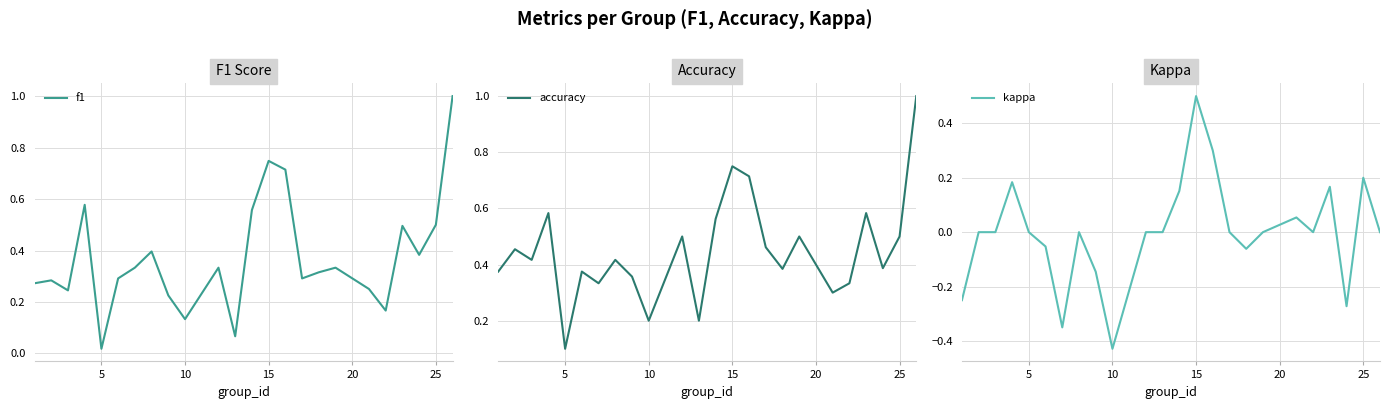

The f1 series shows 0.2 at 10. True or false?

False